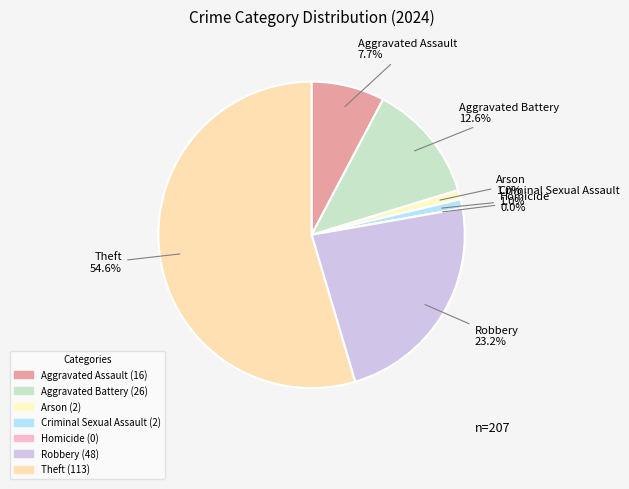

Rank the categories by value from lowest to highest.

Homicide, Arson, Criminal Sexual Assault, Aggravated Assault, Aggravated Battery, Robbery, Theft